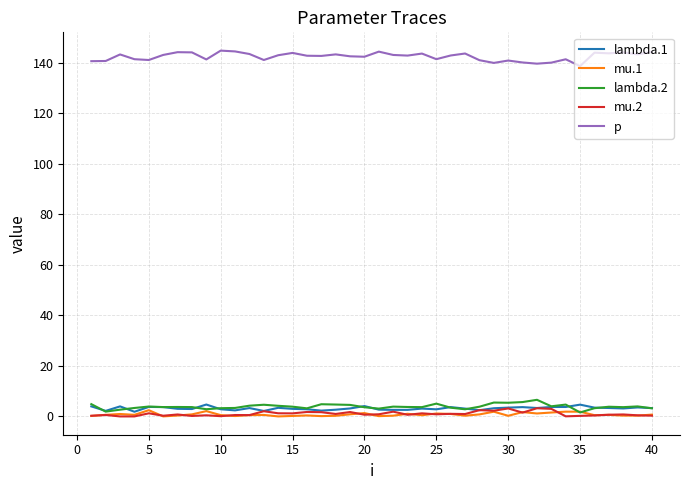

Does the chart have visible grid lines?

Yes